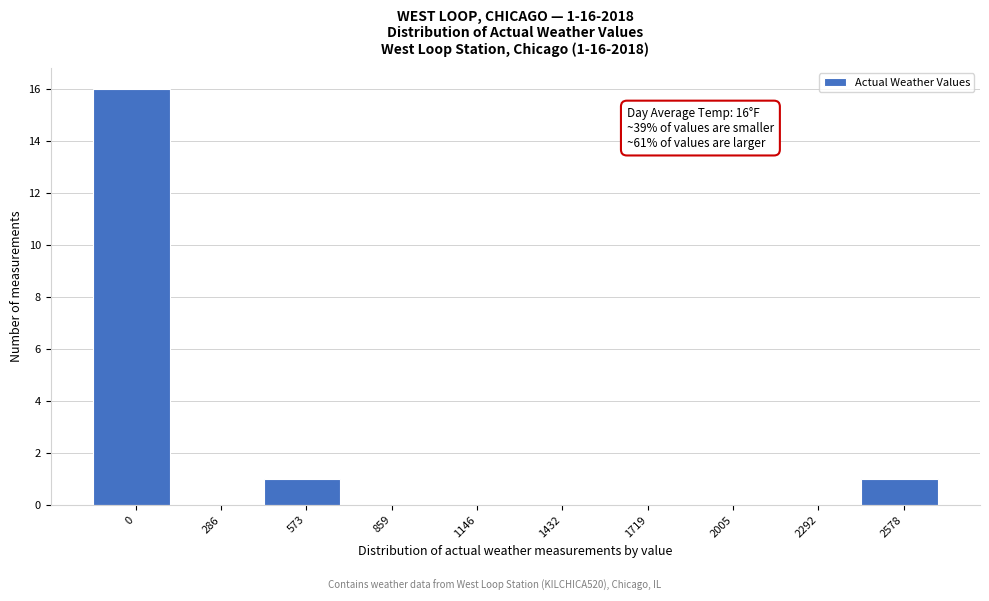

Reading left to right, transcribe all the data shown in this chart.

0=16	286=0	573=1	859=0	1146=0	1432=0	1719=0	2005=0	2292=0	2578=1